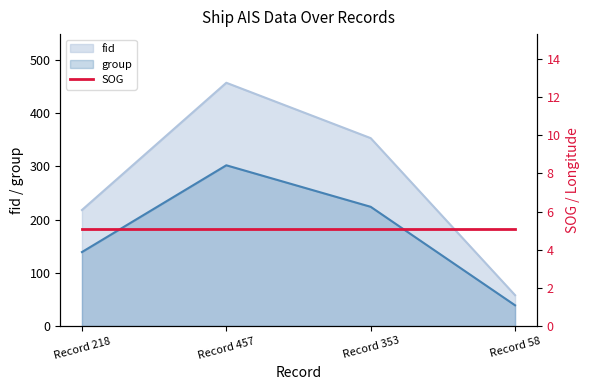

Is it true that fid equals 218 at Record 218?

True